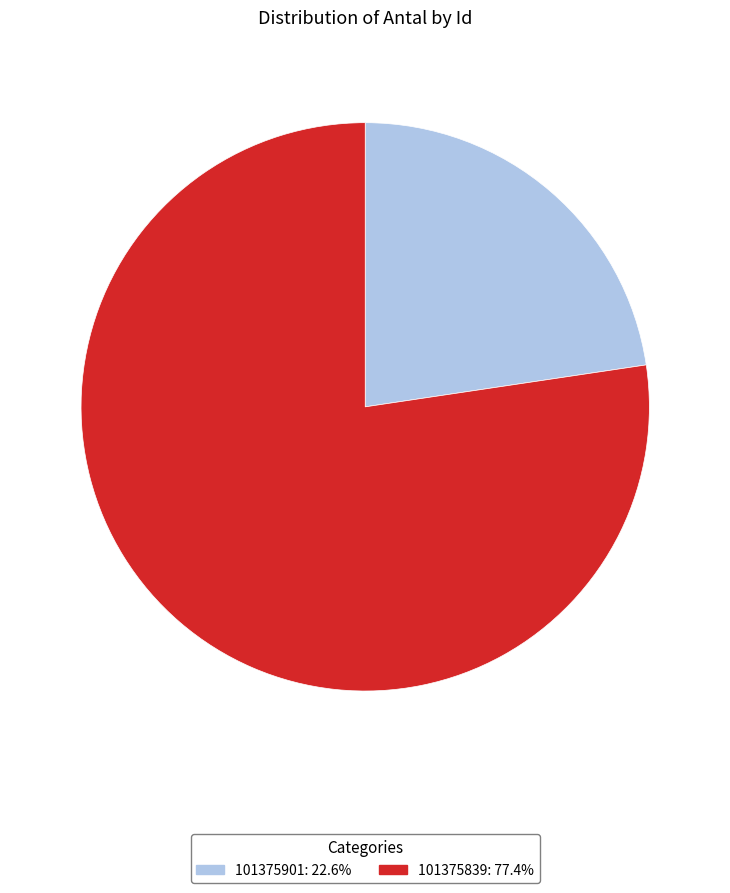

Which slice is the largest?

101375839